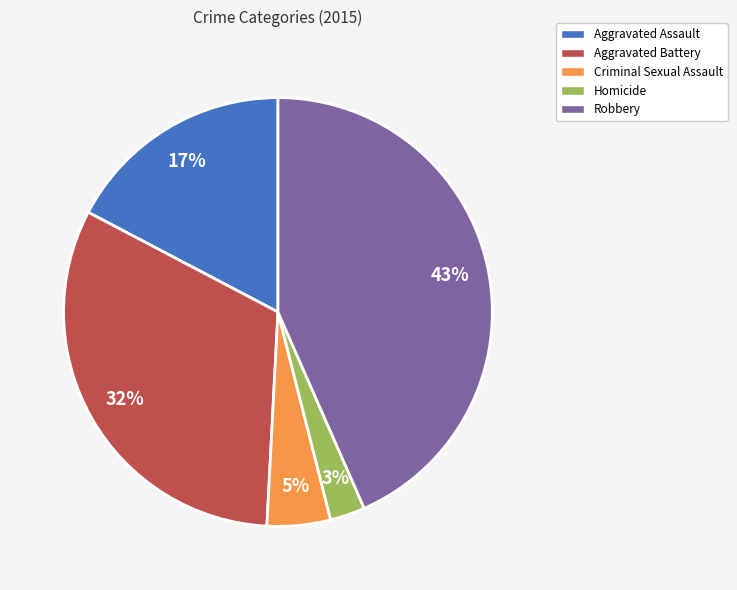

Combined, do Robbery and Aggravated Assault account for over 50%?

Yes